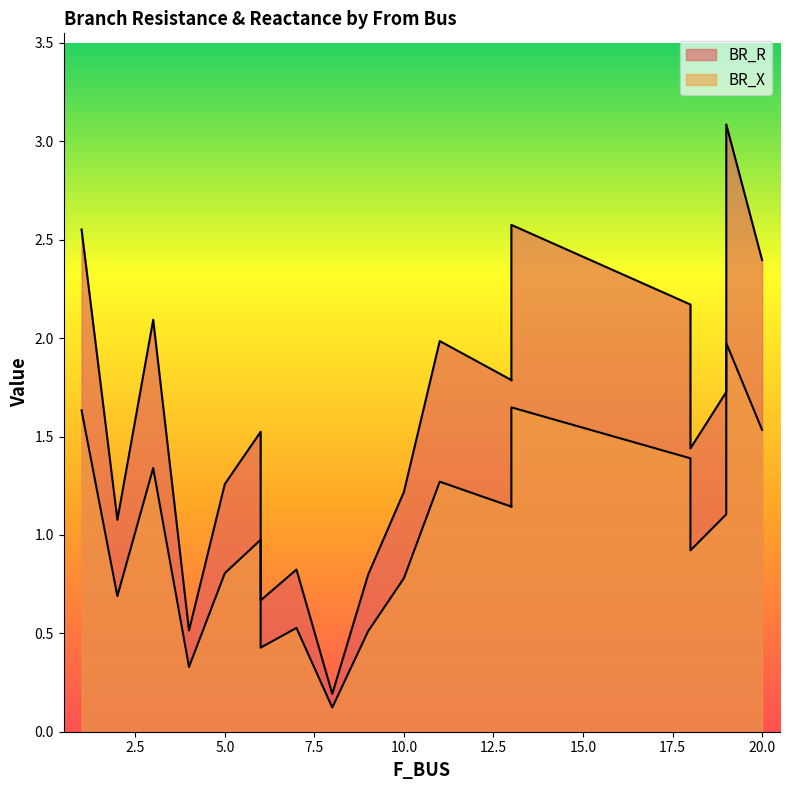

Rank the categories by BR_R value from highest to lowest.

19, 13, 1, 20, 18, 3, 11, 13, 13, 19, 6, 18, 5, 10, 2, 7, 9, 6, 4, 8